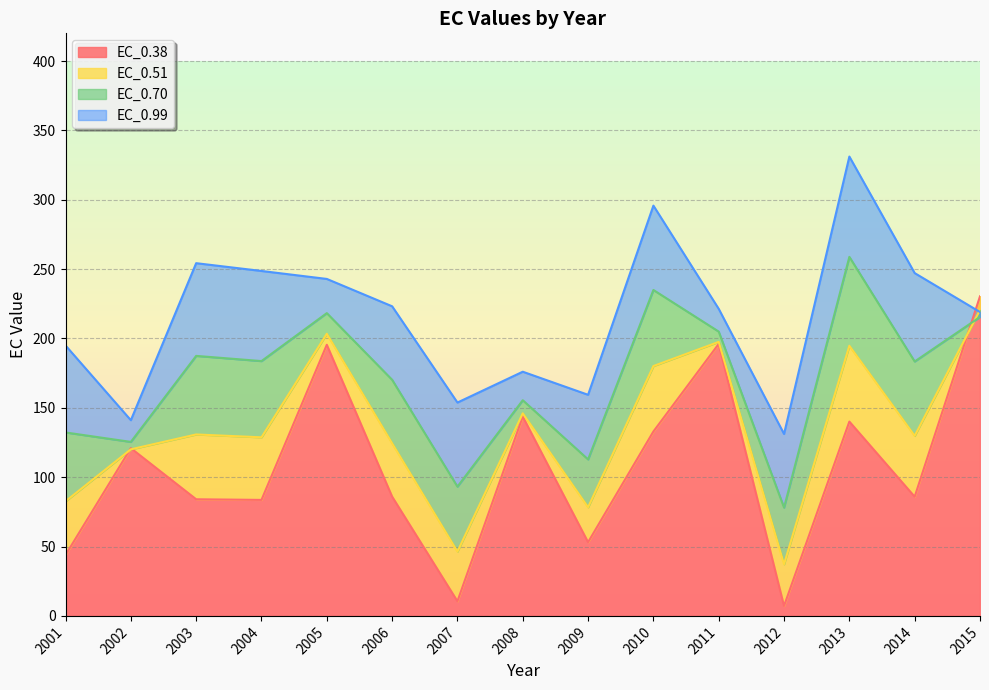

What is the difference between the maximum and minimum values in the EC_0.51 series?

183.3